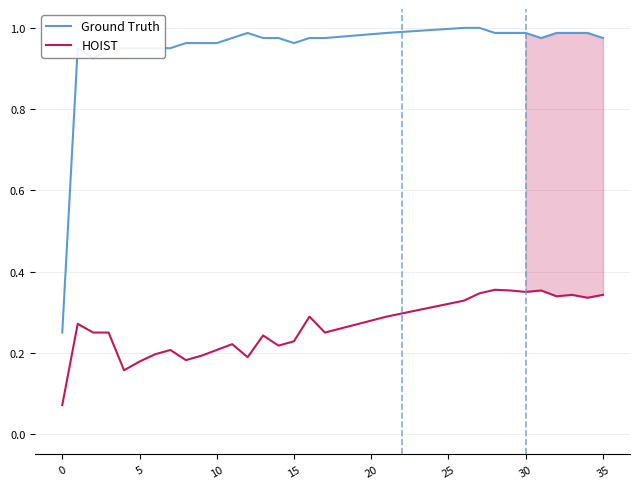

Which series has the largest total across all categories?

Ground Truth